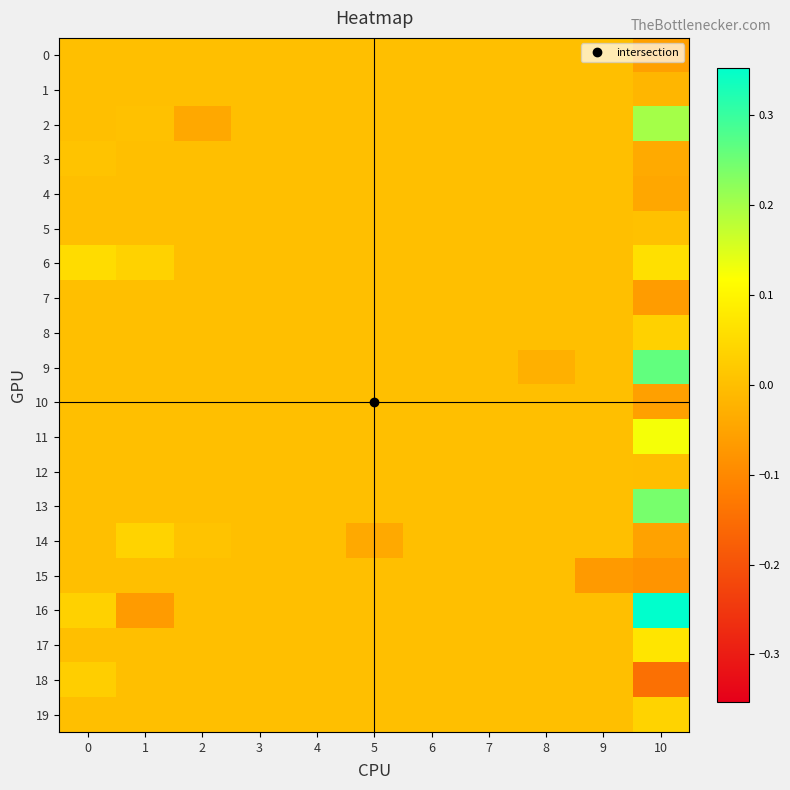

At which category is the sum across all series the highest?

10